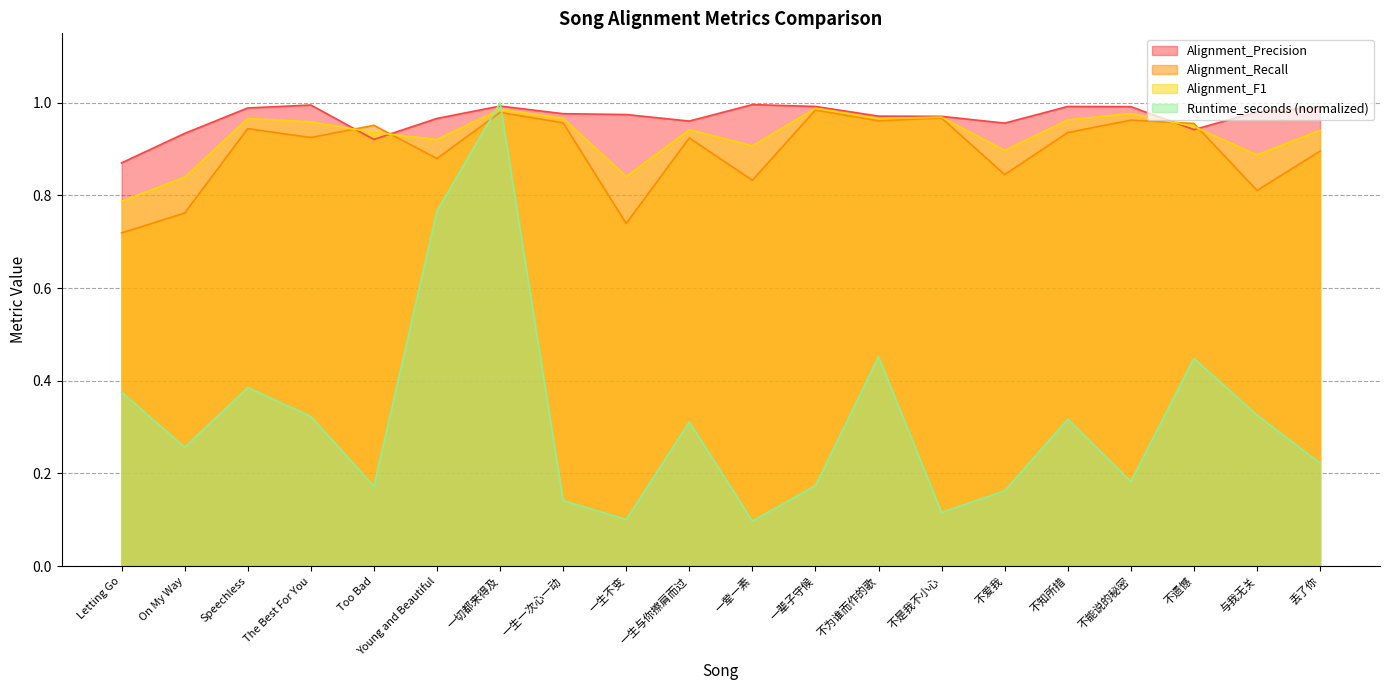

What position from the right is 不为谁而作的歌?

8